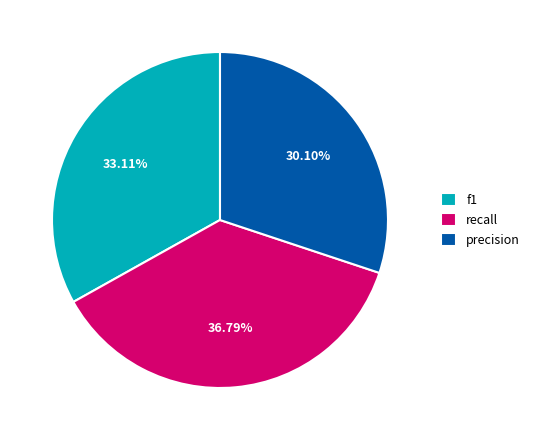

To the nearest percent, what is the average slice percentage?

33%